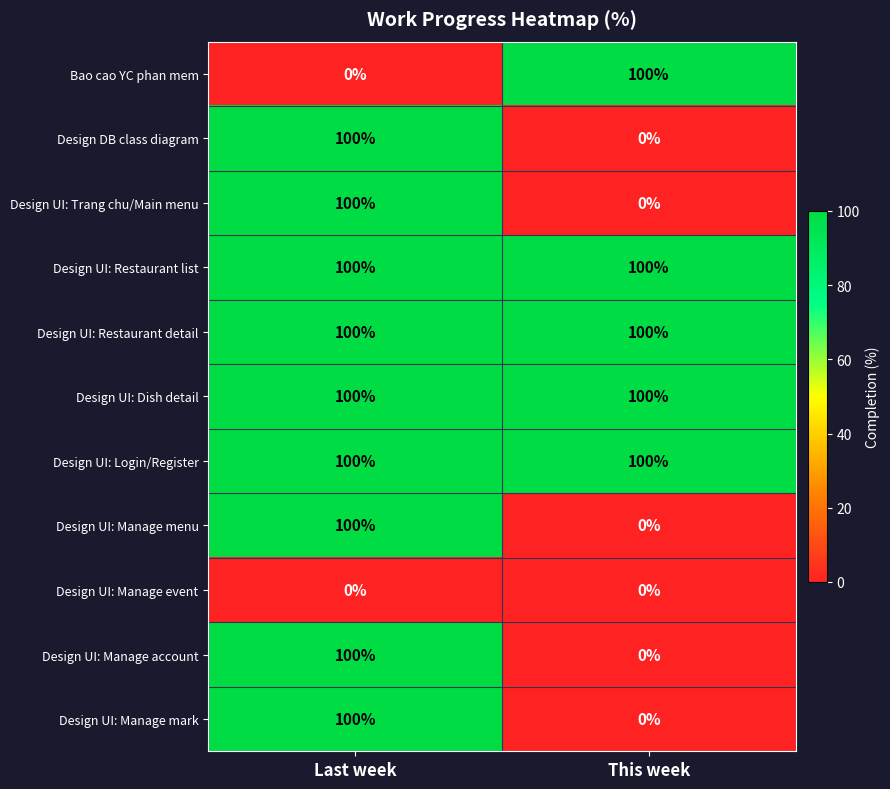

What is the spread (max minus min) of values at This week?

100